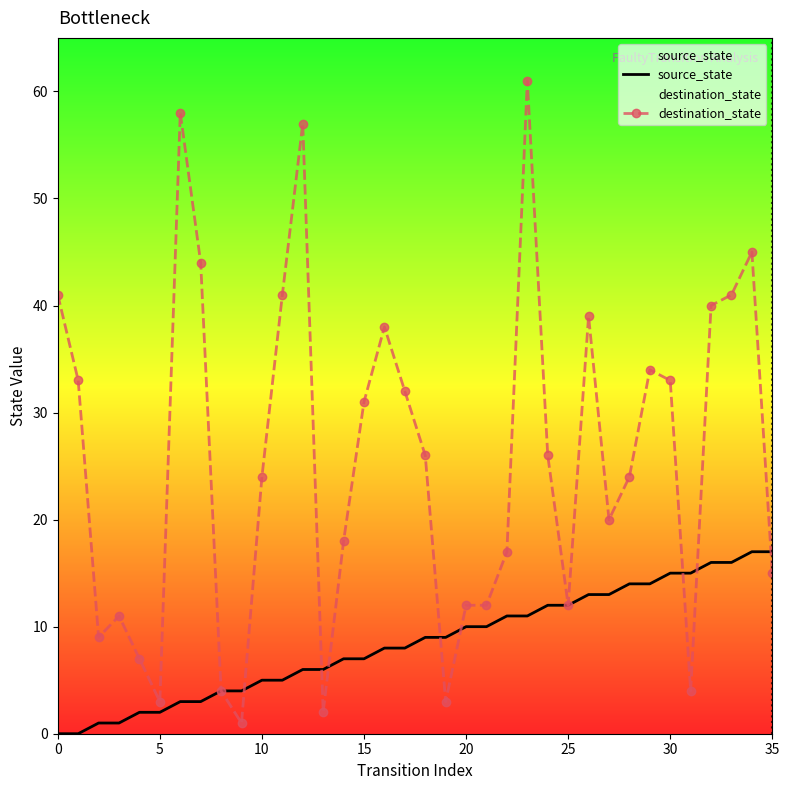

True or false: destination_state has more than 0 points higher than both neighbors.

True